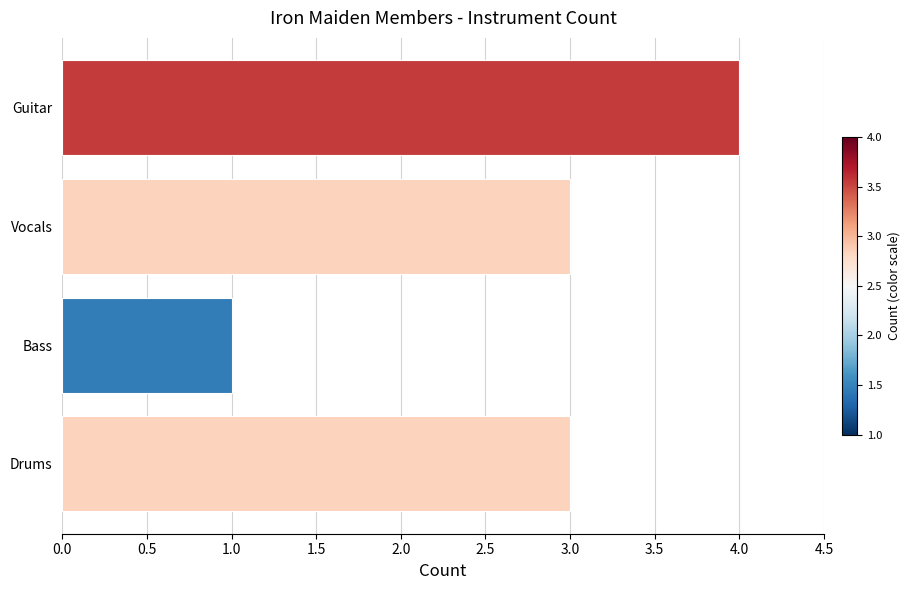

What is the difference between the maximum and second lowest values?

1